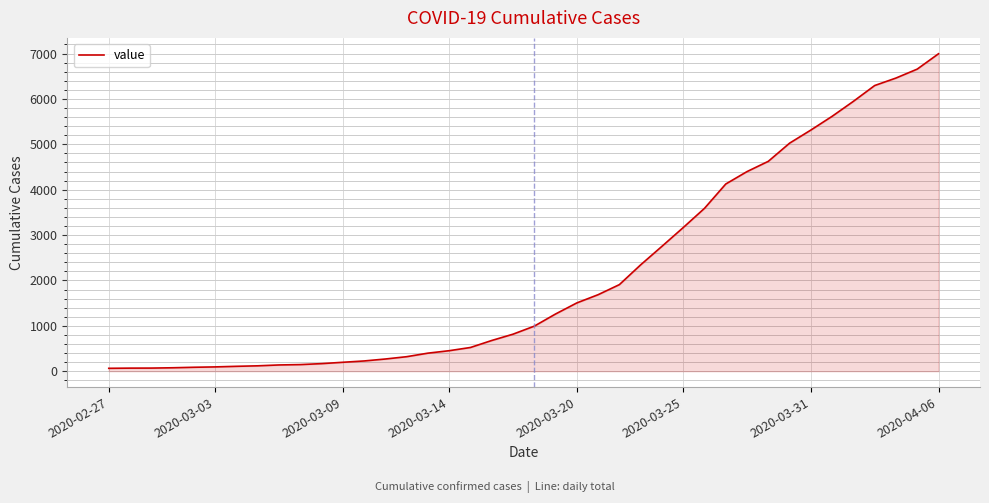

What is the difference between the maximum and minimum values?

6931